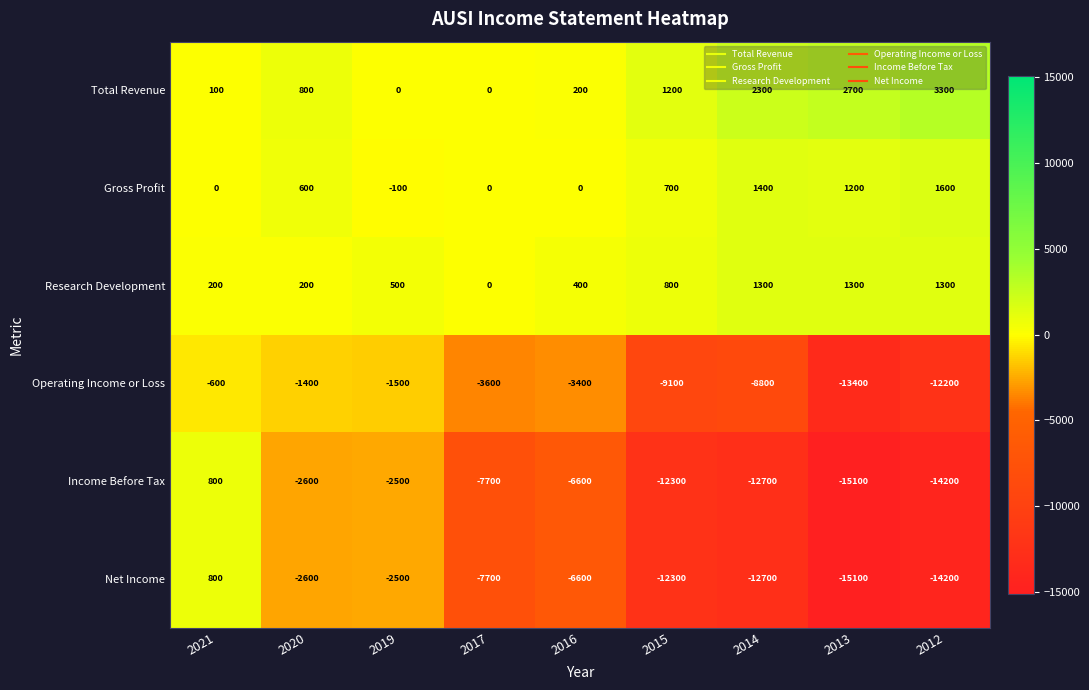

True or false: Income Before Tax has a value of -14200 at 2012.

True